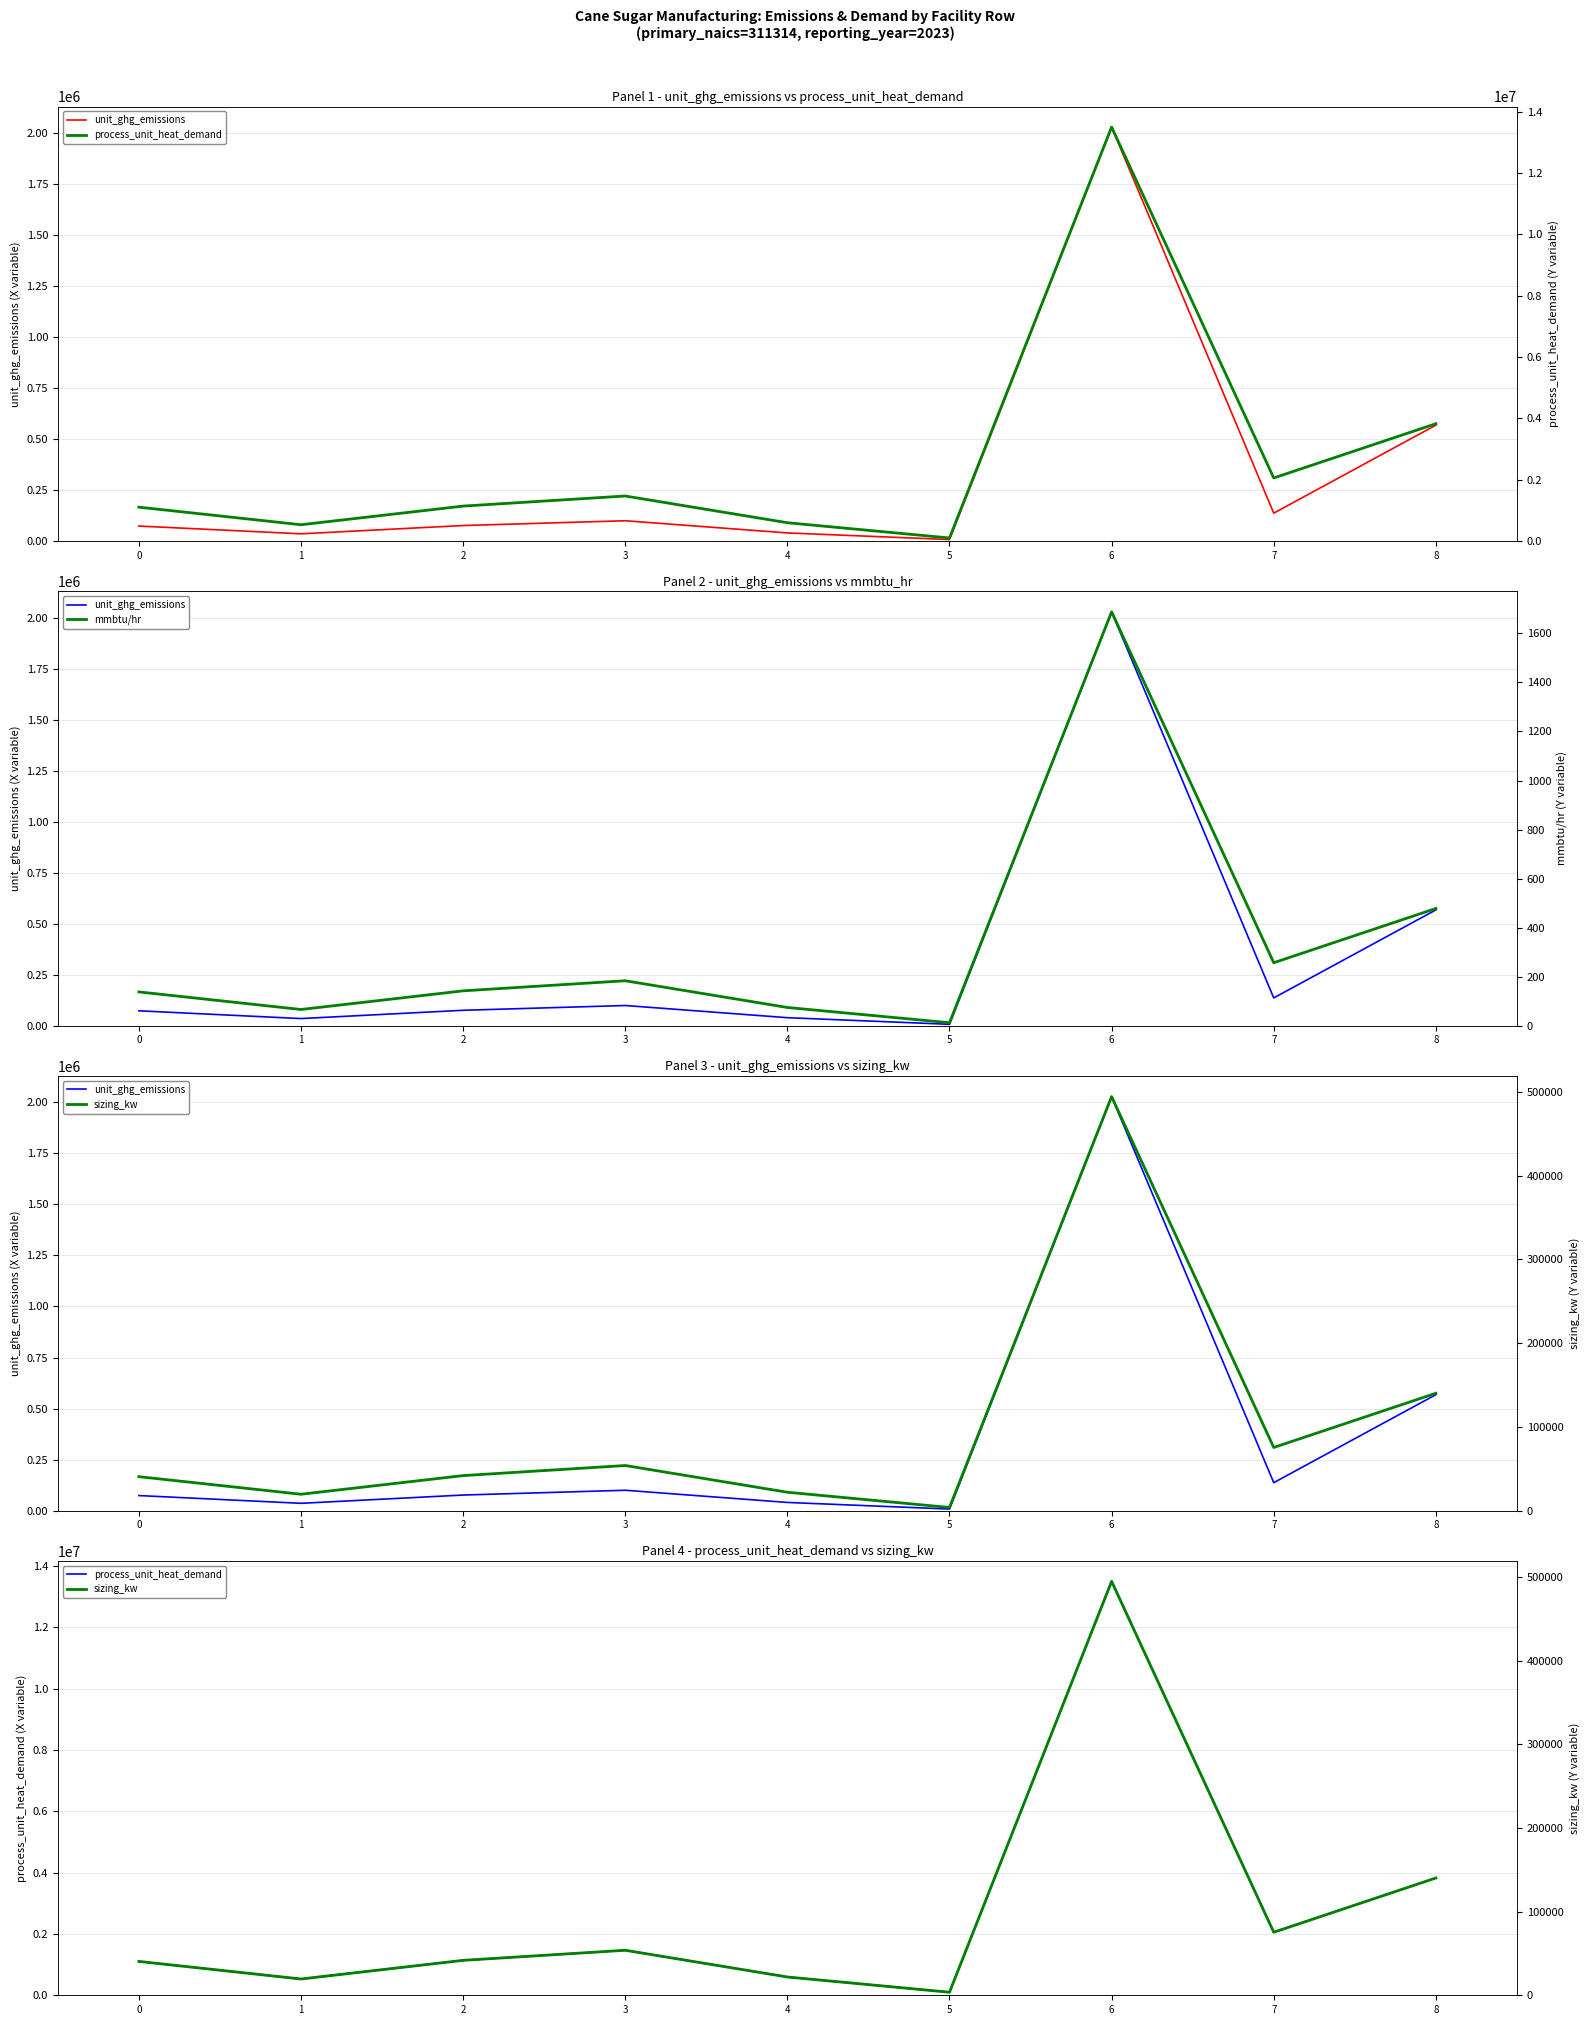

What are all the series names shown in the legend?

unit_ghg_emissions, process_unit_heat_demand, mmbtu/hr, sizing_kw